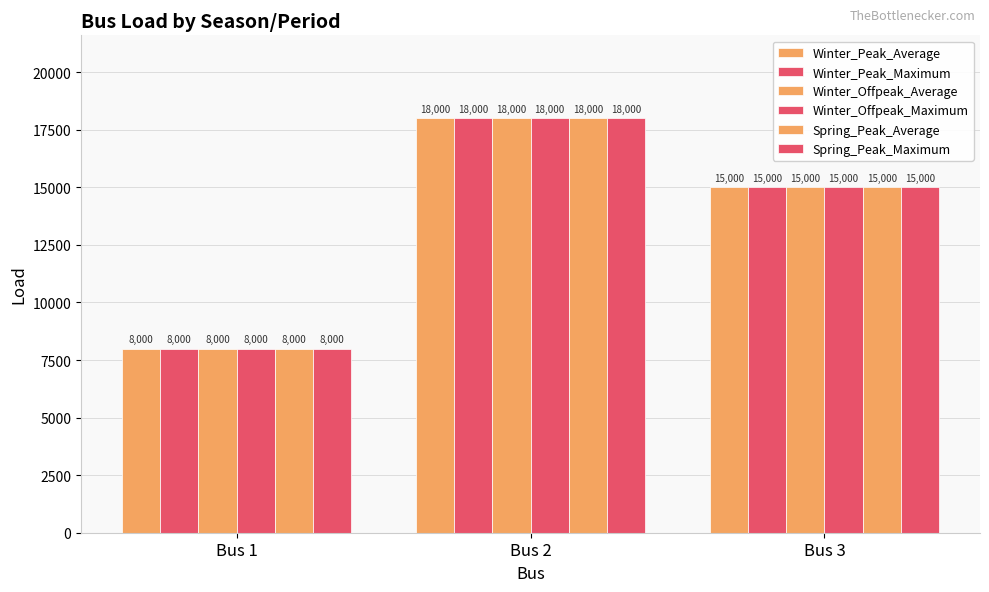

Which series has the largest total across all categories?

Winter_Peak_Average